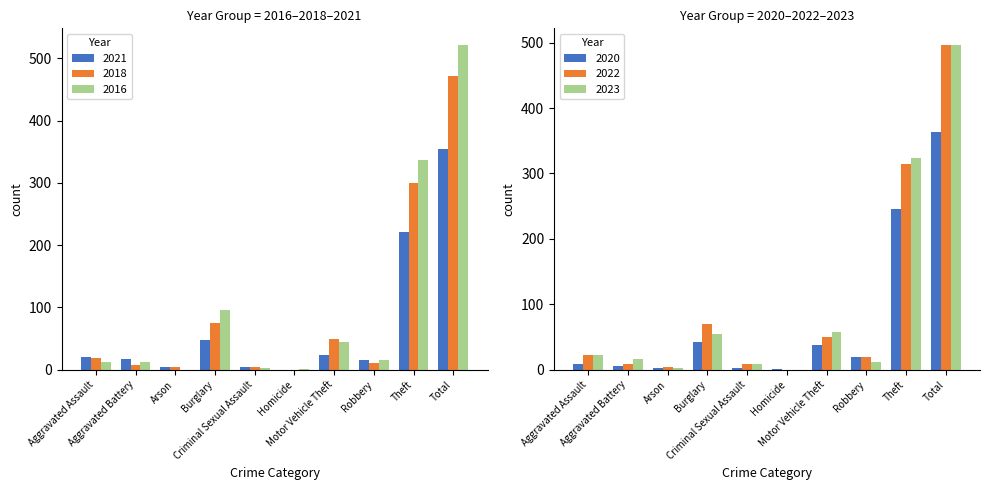

Which category has the highest value across all series?

Total